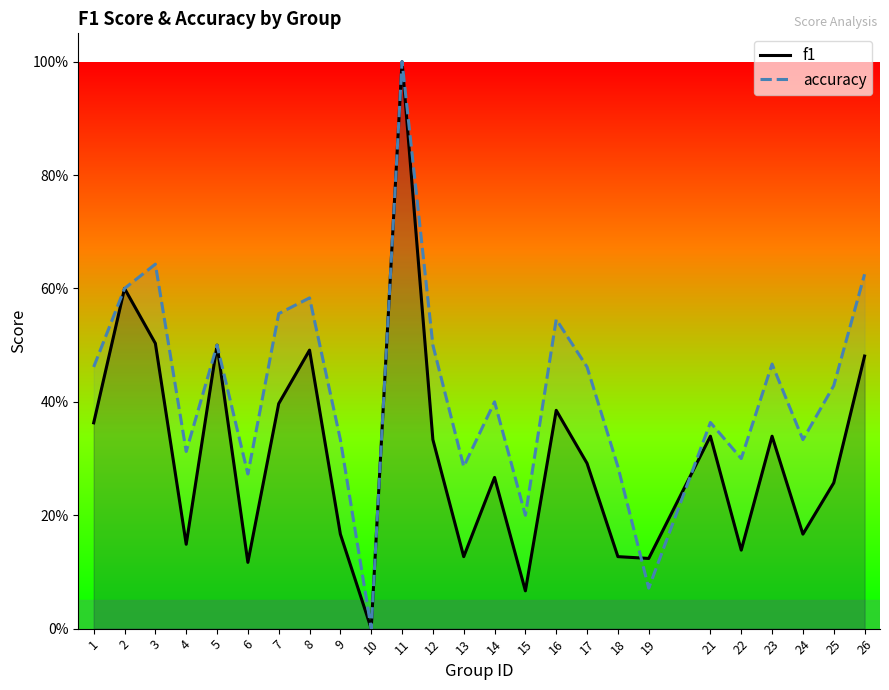

Is the value of f1 at 26 greater than the value of accuracy at 15?

Yes